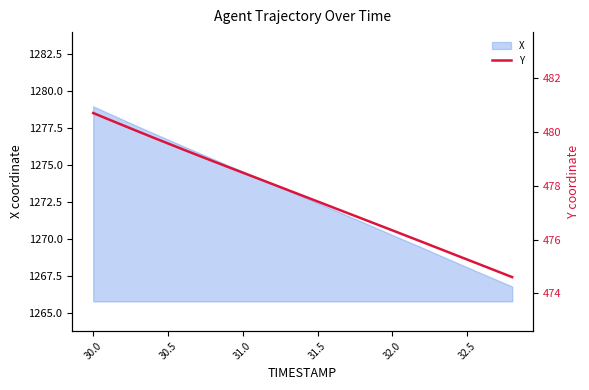

How many lines are shown in the chart?

1